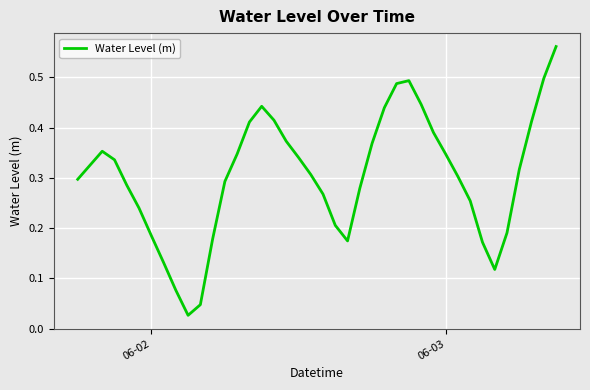

Is this an area chart (filled region under the line)?

No